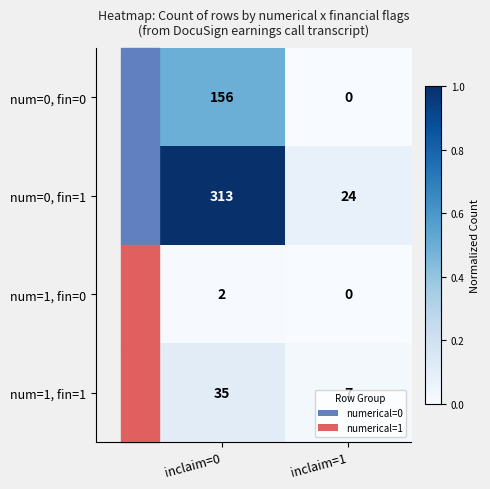

Which series has the largest range (max minus min)?

num=0, fin=1